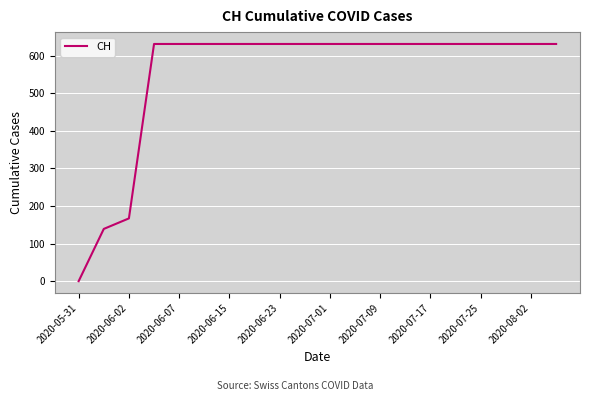

What is the greatest value displayed?

631